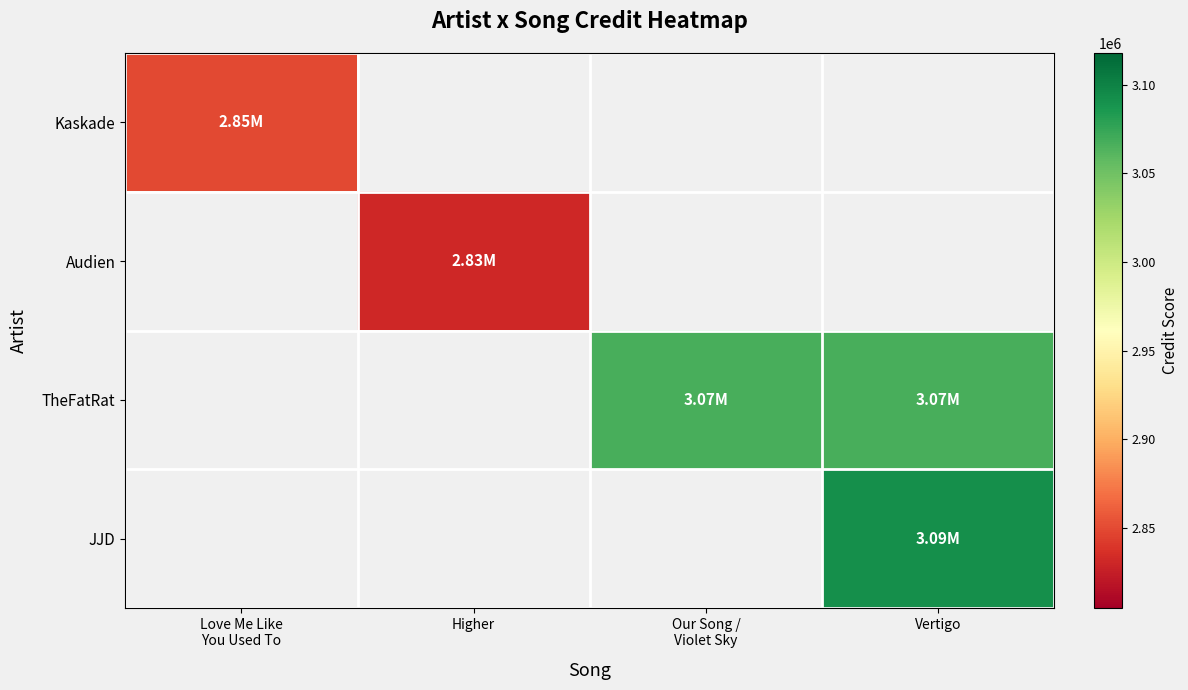

What is the smallest value displayed?

2830782.0